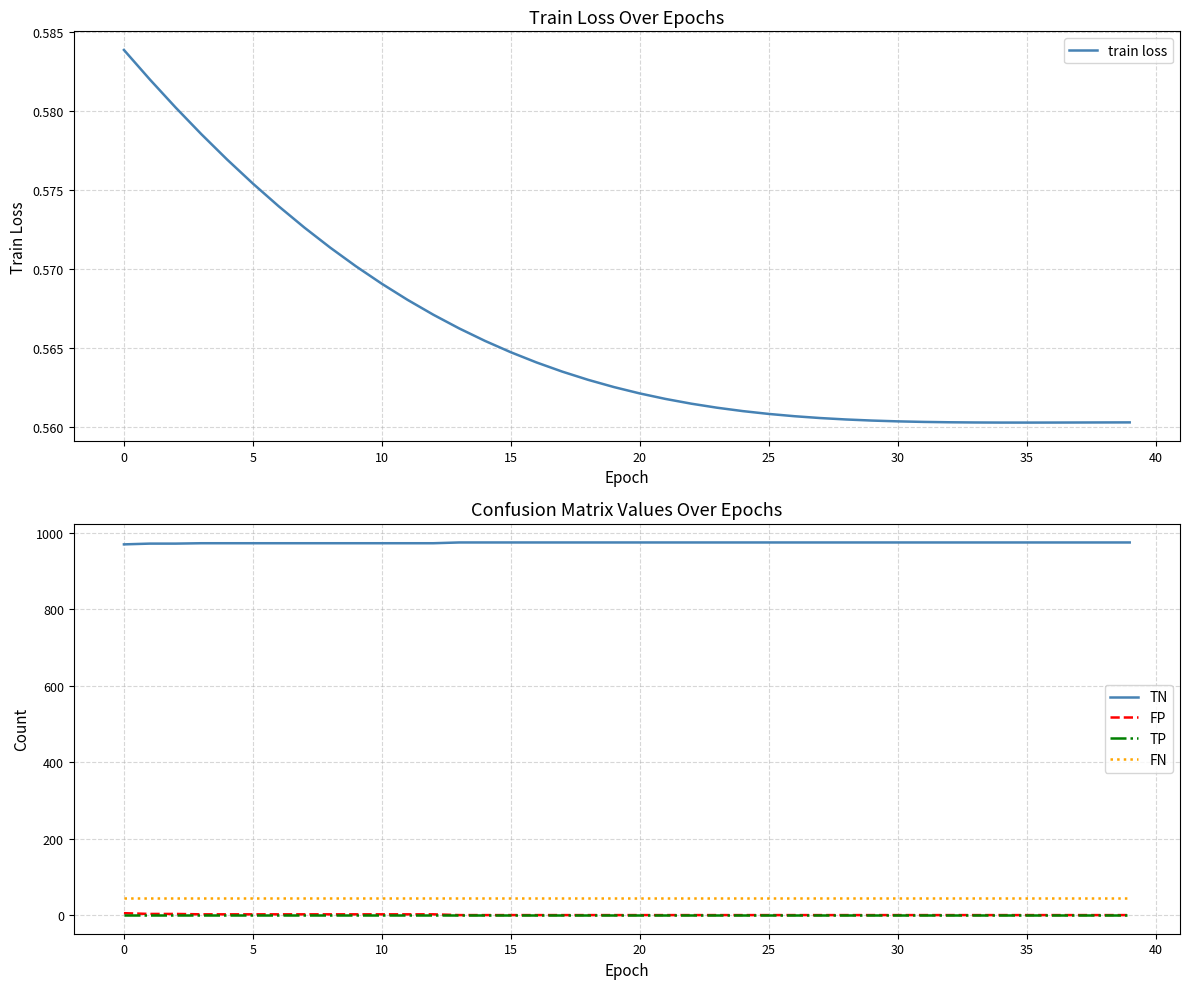

What is the difference between the second highest and minimum values in the FP series?

3